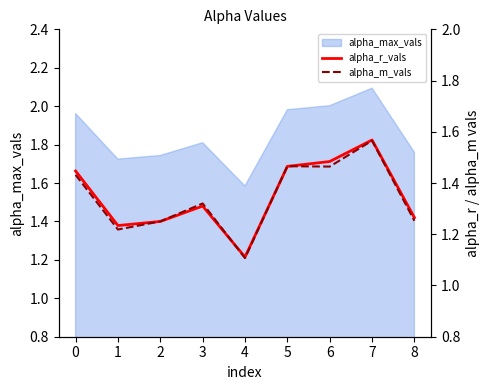

Which category has the highest value in the alpha_m_vals series?

7